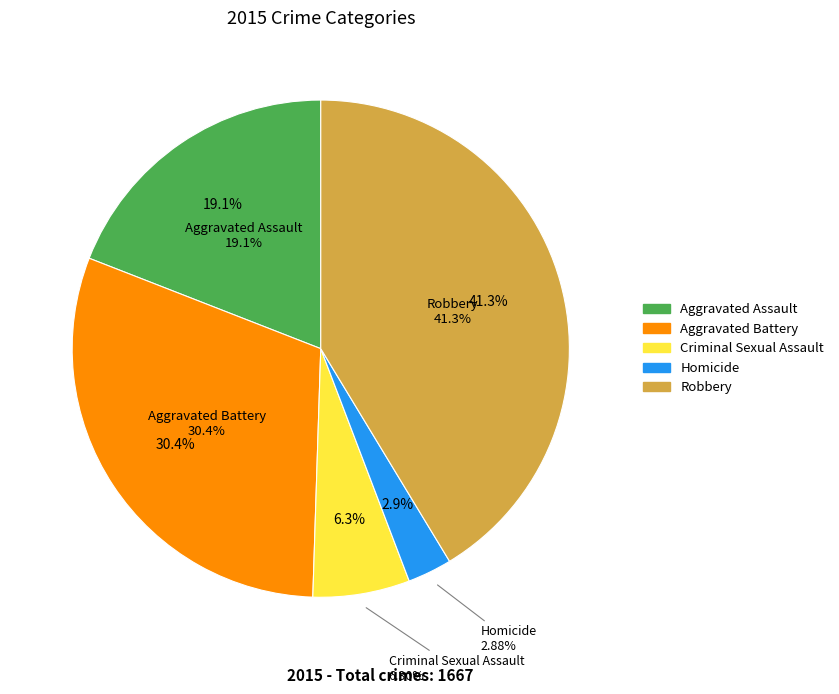

Which slice is the smallest?

Homicide